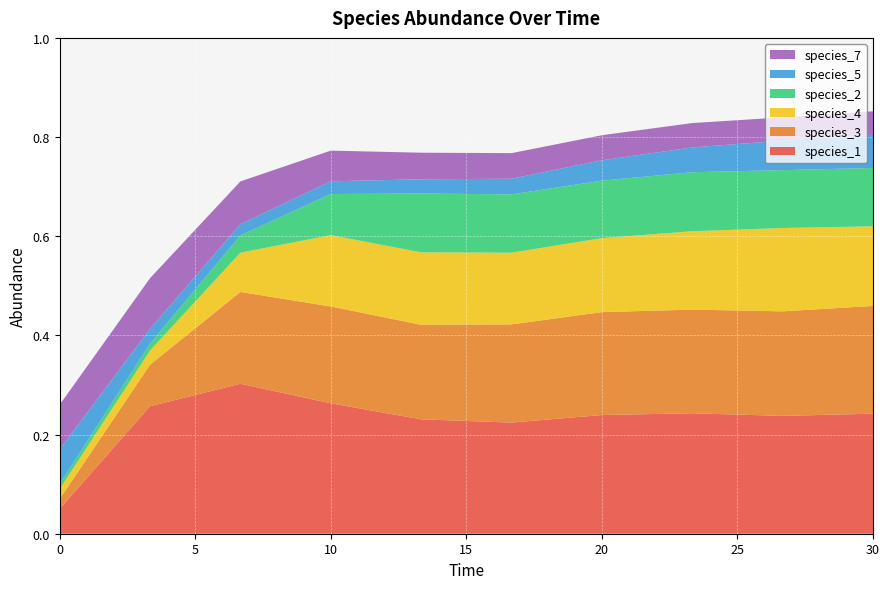

Reading left to right, what are all the values shown in this chart?

species_1: 0.1	0.3	0.3	0.3	0.2	0.2	0.2	0.2	0.2	0.2
species_3: 0.0	0.1	0.2	0.2	0.2	0.2	0.2	0.2	0.2	0.2
species_4: 0.0	0.0	0.1	0.1	0.1	0.1	0.1	0.2	0.2	0.2
species_2: 0.0	0.0	0.0	0.1	0.1	0.1	0.1	0.1	0.1	0.1
species_5: 0.1	0.0	0.0	0.0	0.0	0.0	0.0	0.0	0.1	0.1
species_7: 0.1	0.1	0.1	0.1	0.1	0.1	0.1	0.0	0.0	0.0